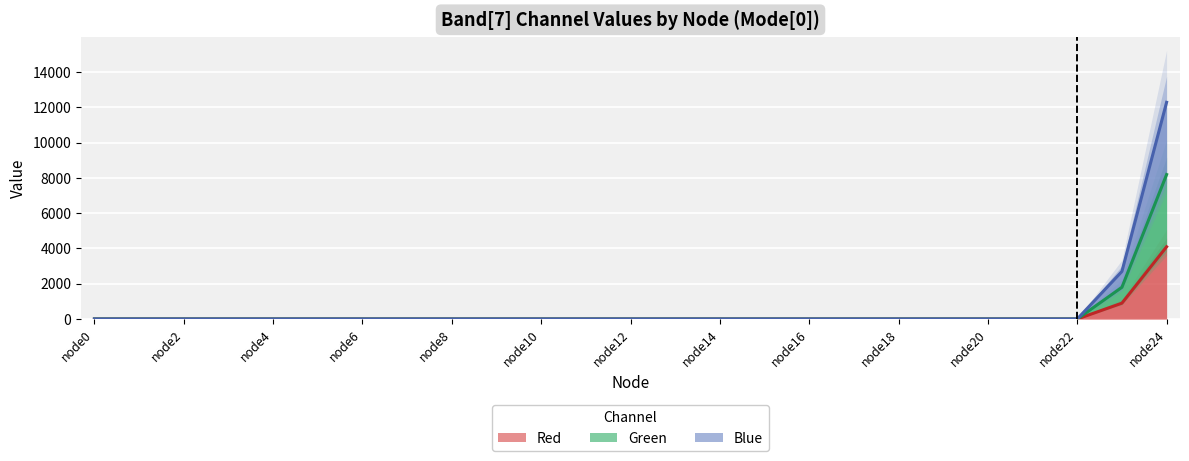

True or false: Blue has a value of -8037 at node12.

False